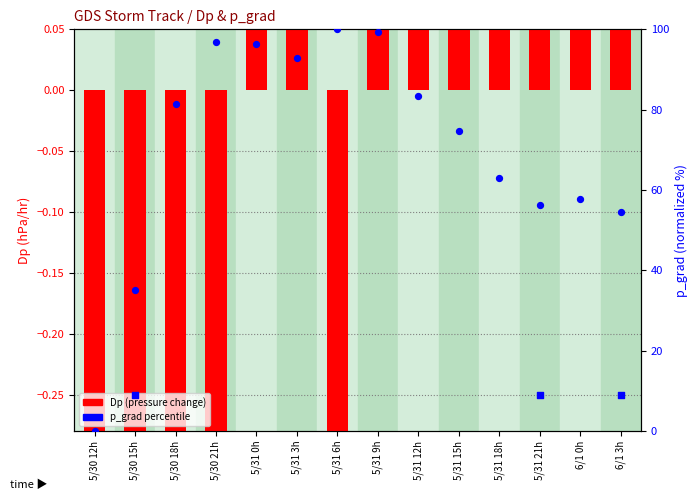

Which series has the largest total across all categories?

p_grad percentile